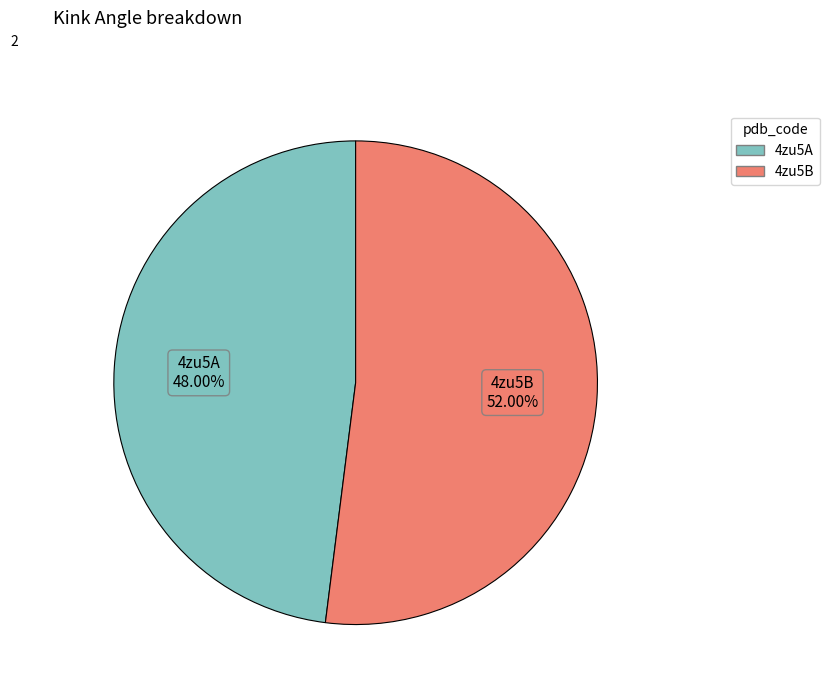

To the nearest percent, what is the average slice percentage?

50%